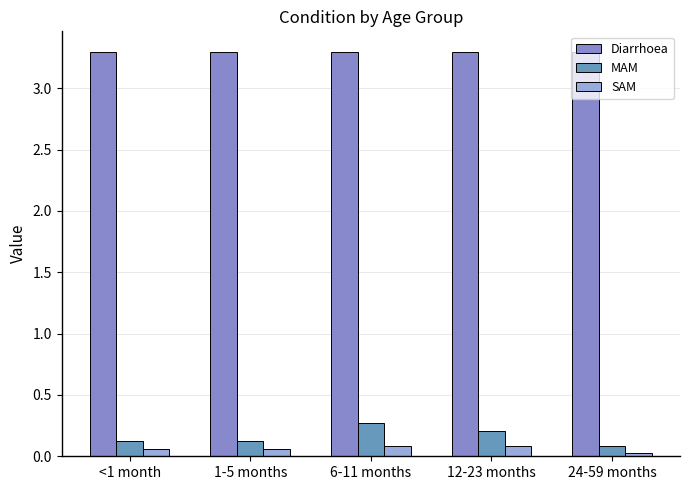

What is the maximum value for MAM?

0.3